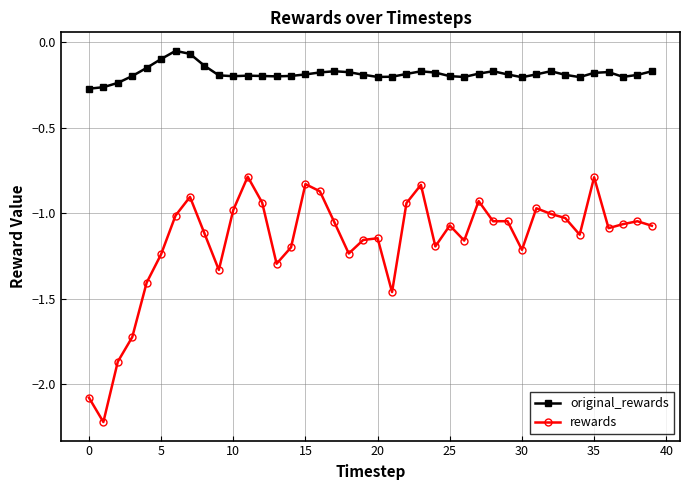

Which series has the largest range (max minus min)?

rewards